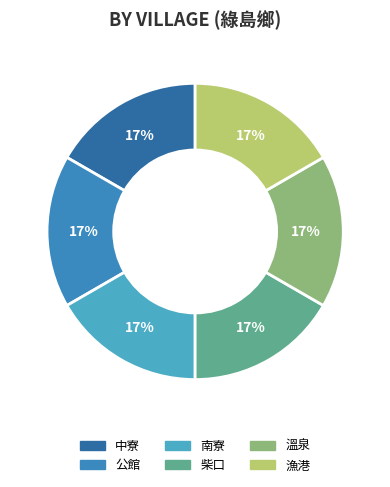

Does any single category account for the majority?

No